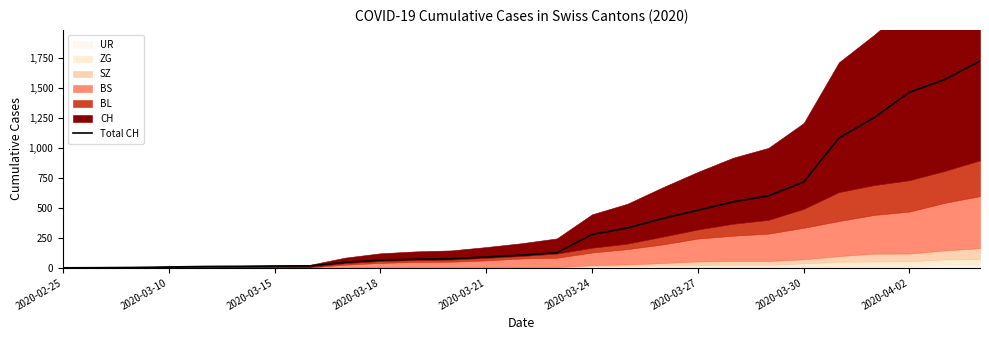

What is the sum of the values at 2020-03-21 and 16?

343